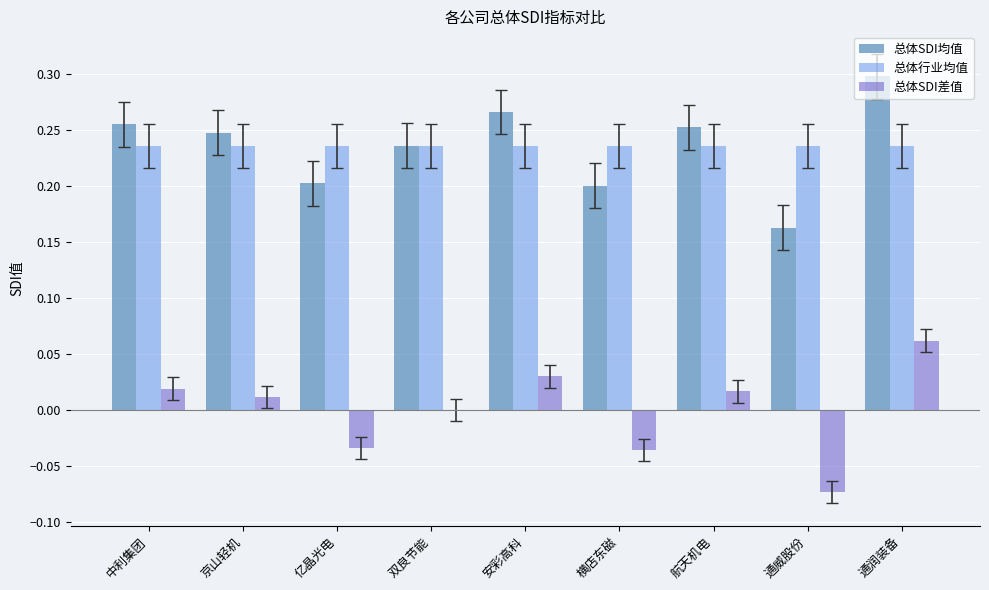

What is the sum of all 总体SDI均值 values?

2.1